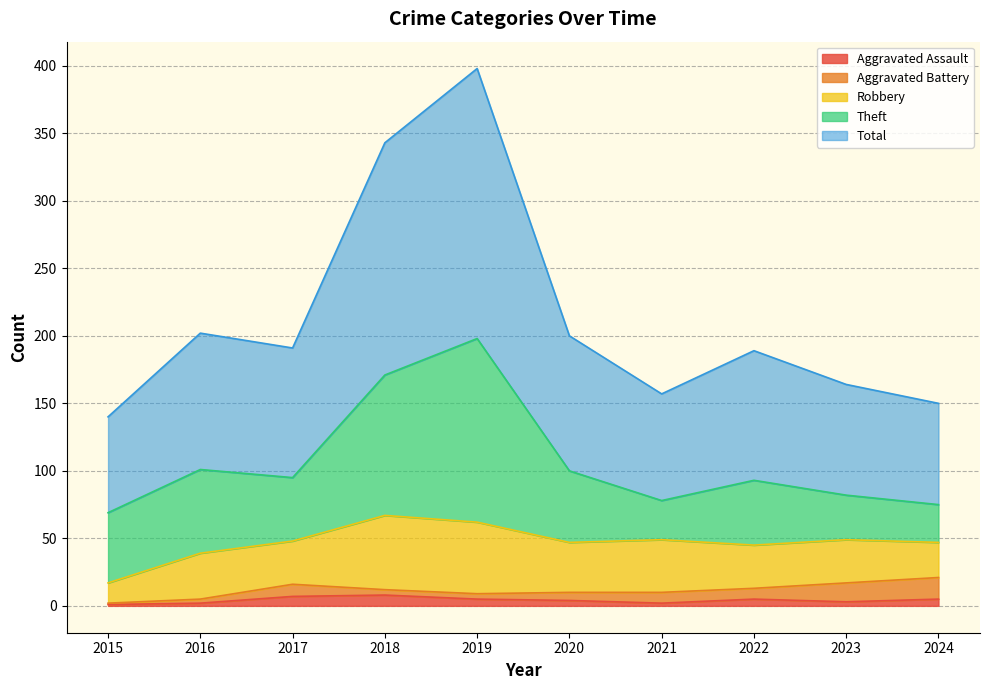

What is the average value of the Aggravated Battery series?

7